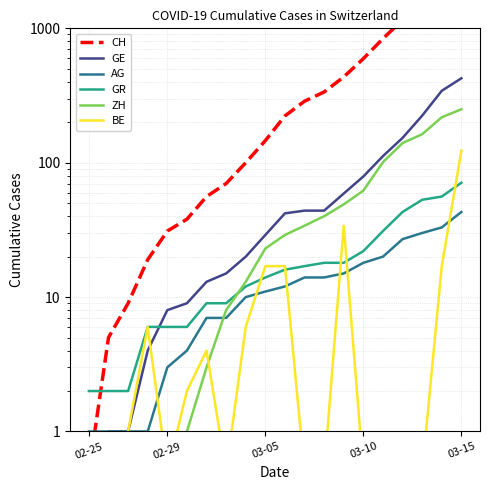

How many data points in AG are less than 12?

10